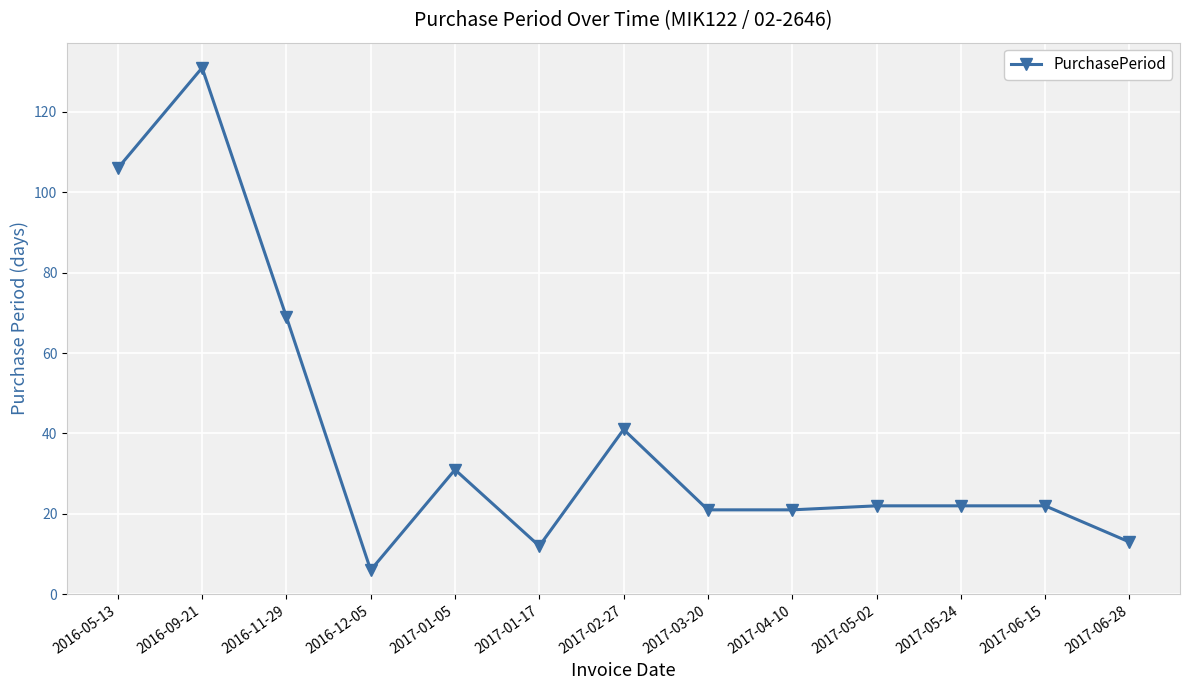

Approximately how many times larger is the value at 2017-06-15 compared to 2017-05-02?

1.0